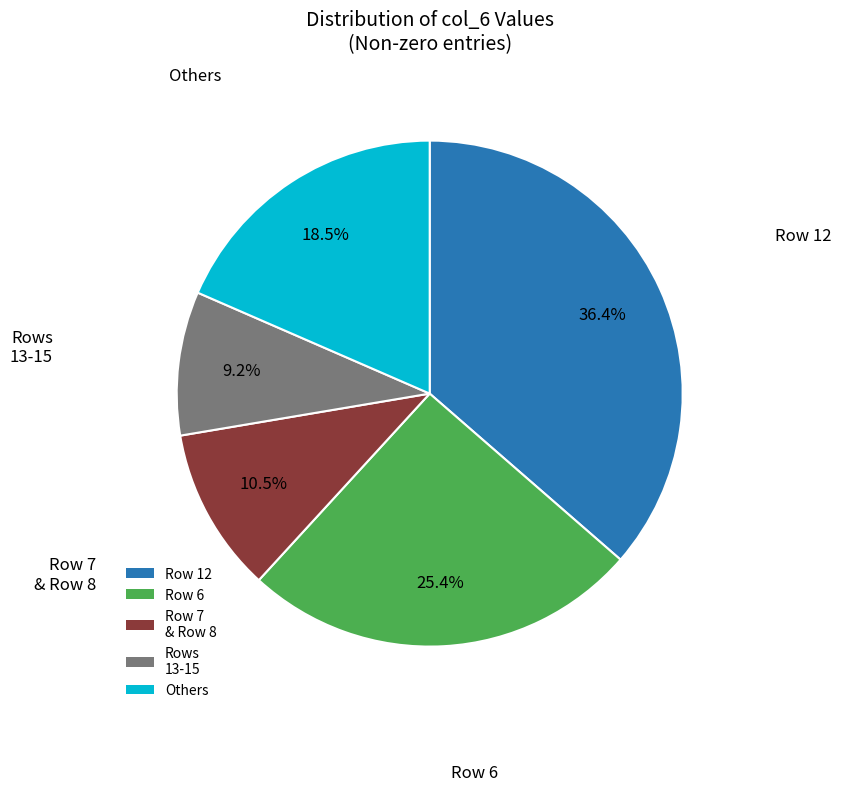

To the nearest percent, what is the difference between the largest and smallest slice percentages?

27%